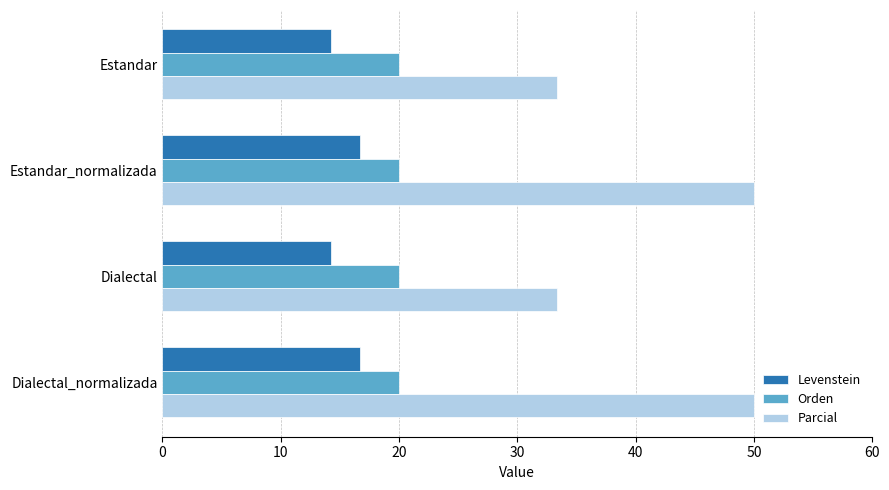

Which series has the largest total across all categories?

Parcial